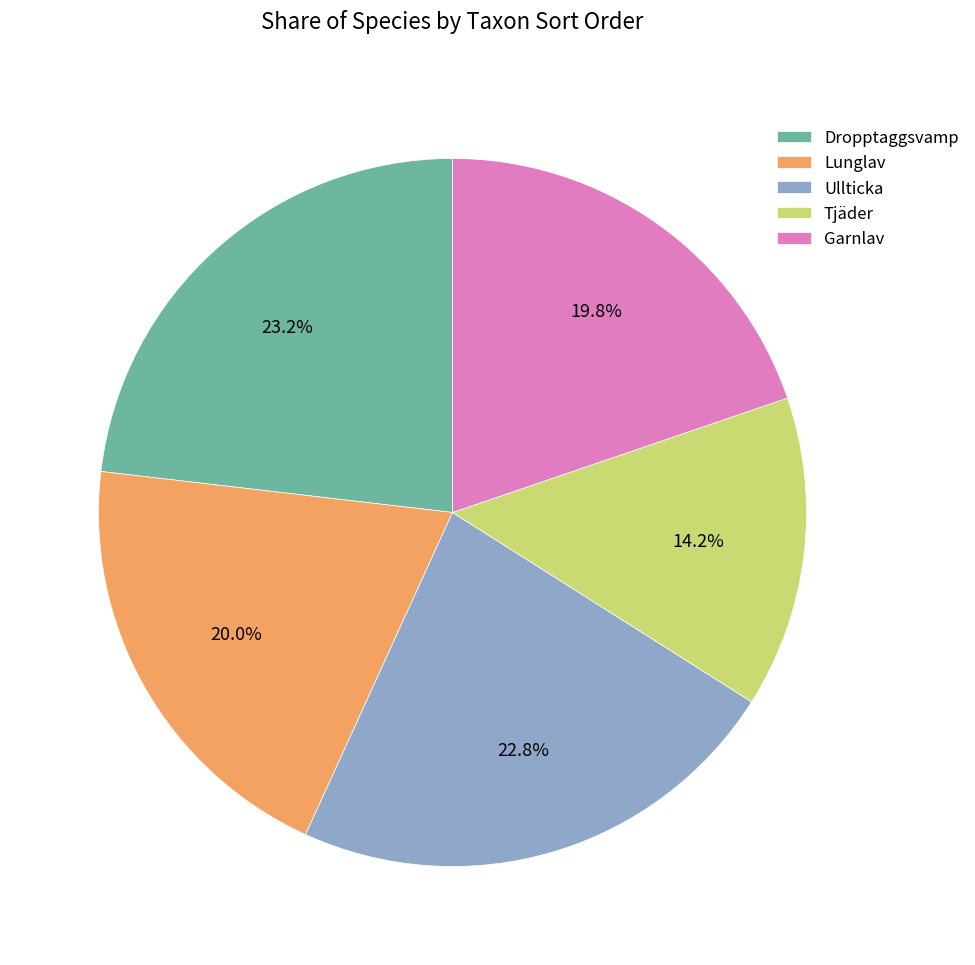

Is it true that Ullticka is 29% of the pie?

False